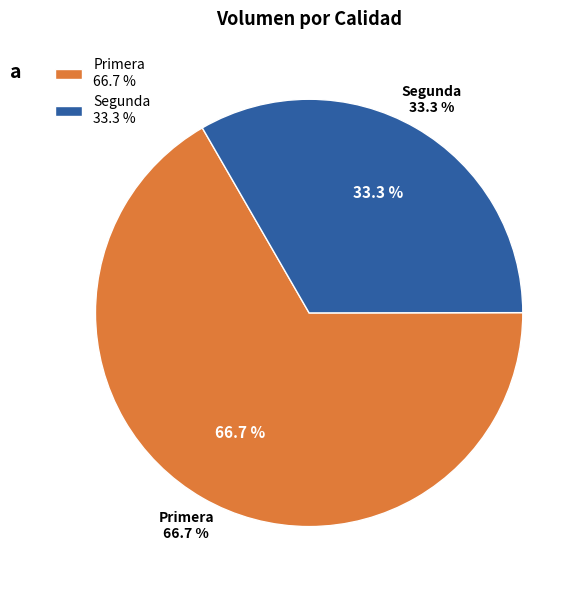

The 34 slice represents 17% of the pie. True or false?

False